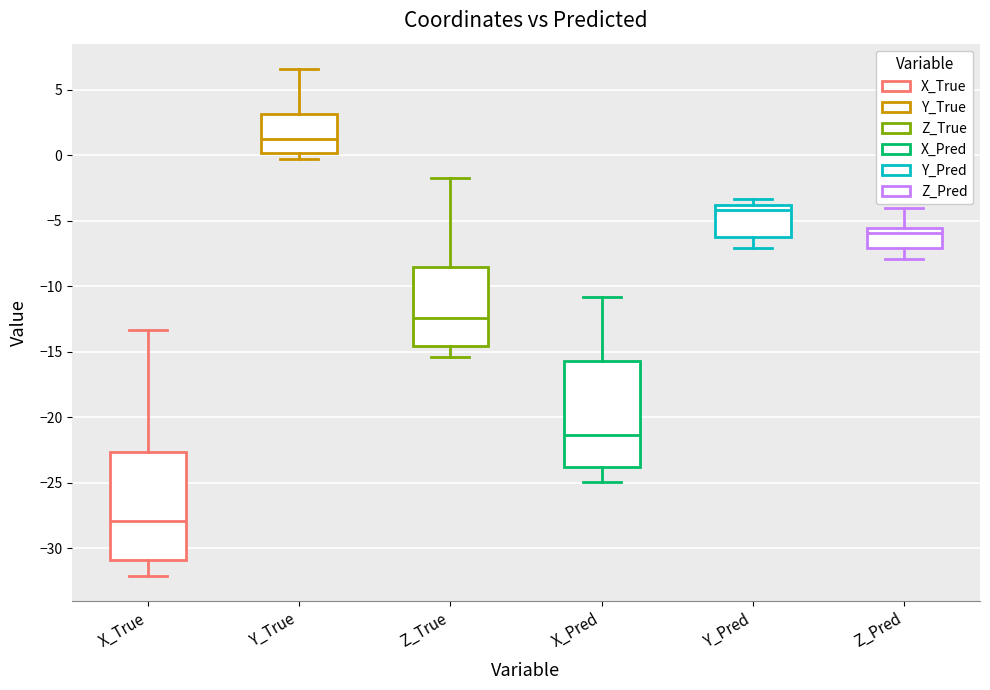

Where does the lower whisker of the box for Y_Pred end on the y-axis? The values are not printed on the chart, so give them approximately, as read against the axis.

-7.0